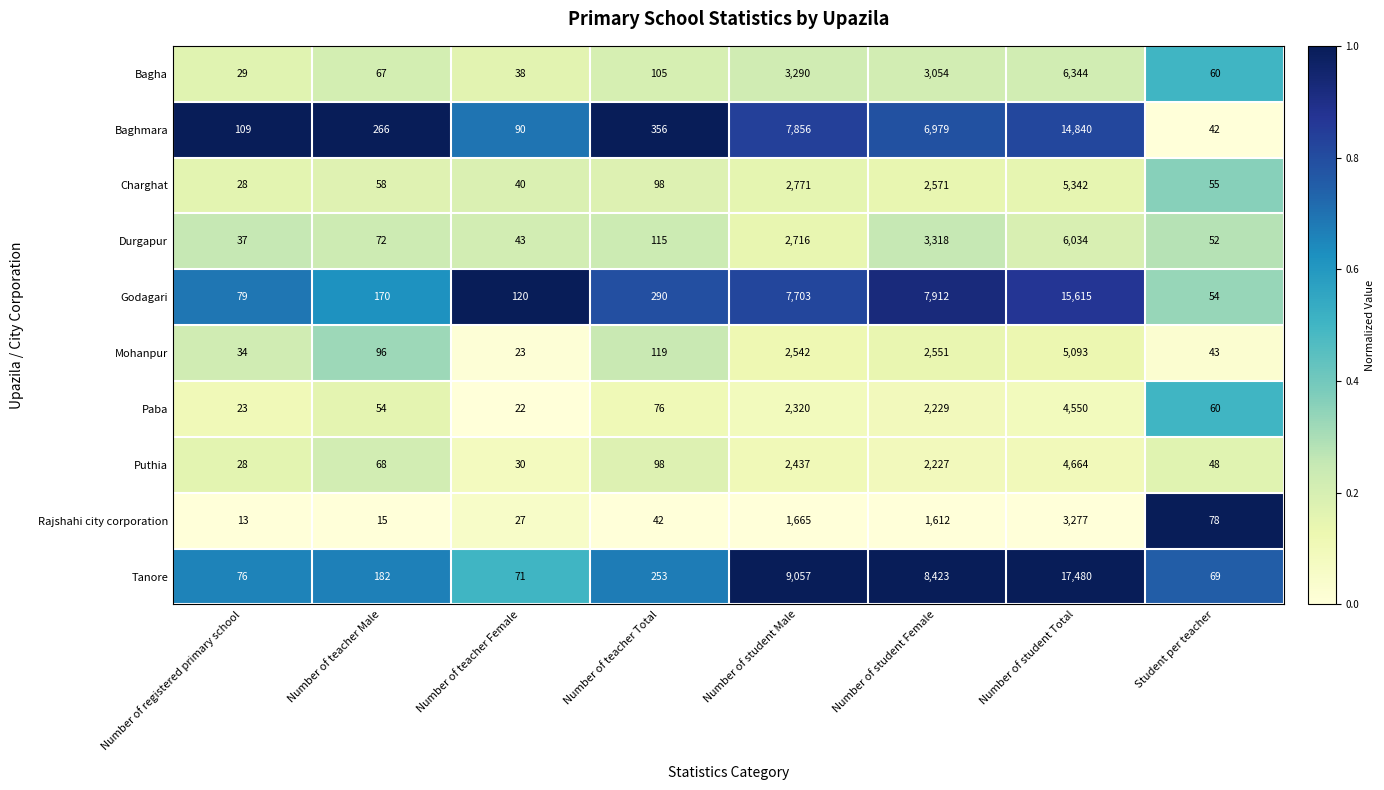

At which label is Puthia closest to 2346?

Number of student Male